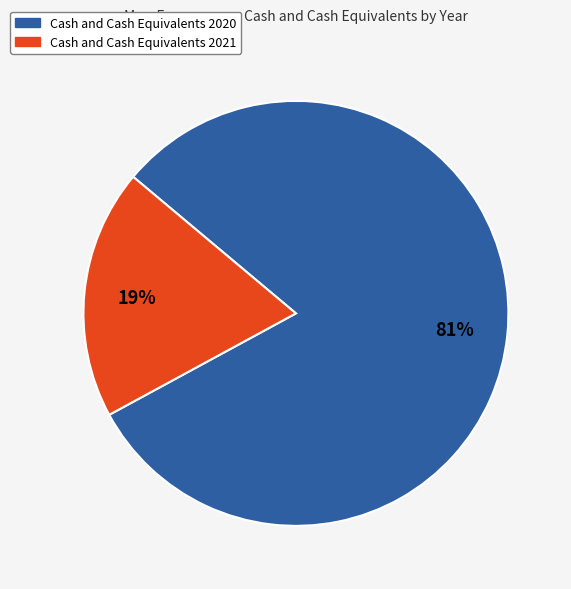

To the nearest percent, what is the average slice percentage?

50%